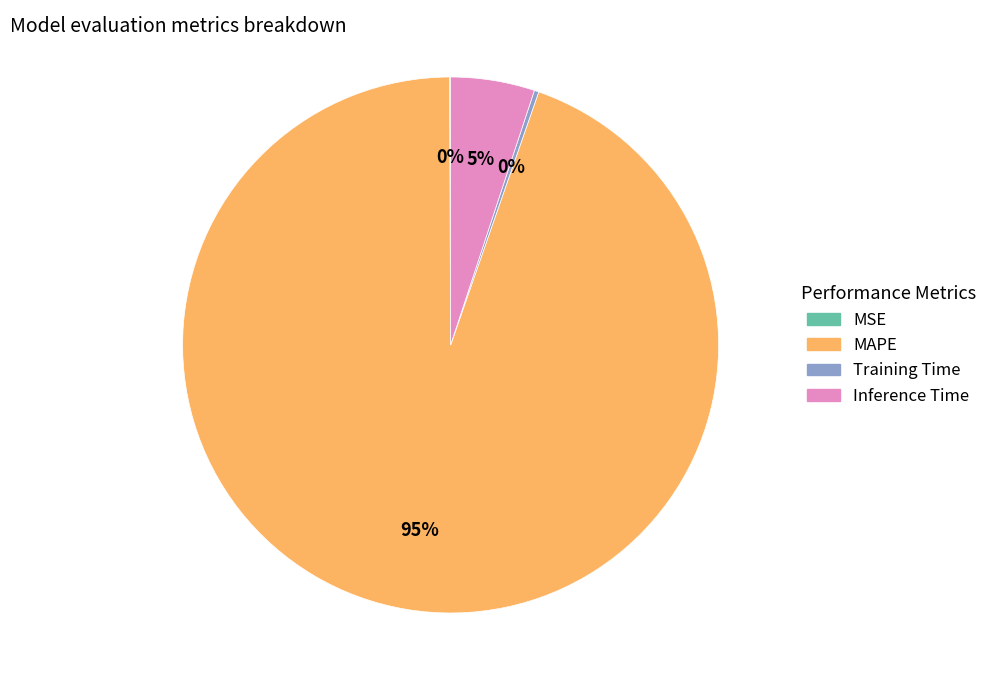

Which category has the biggest portion of the pie?

MAPE